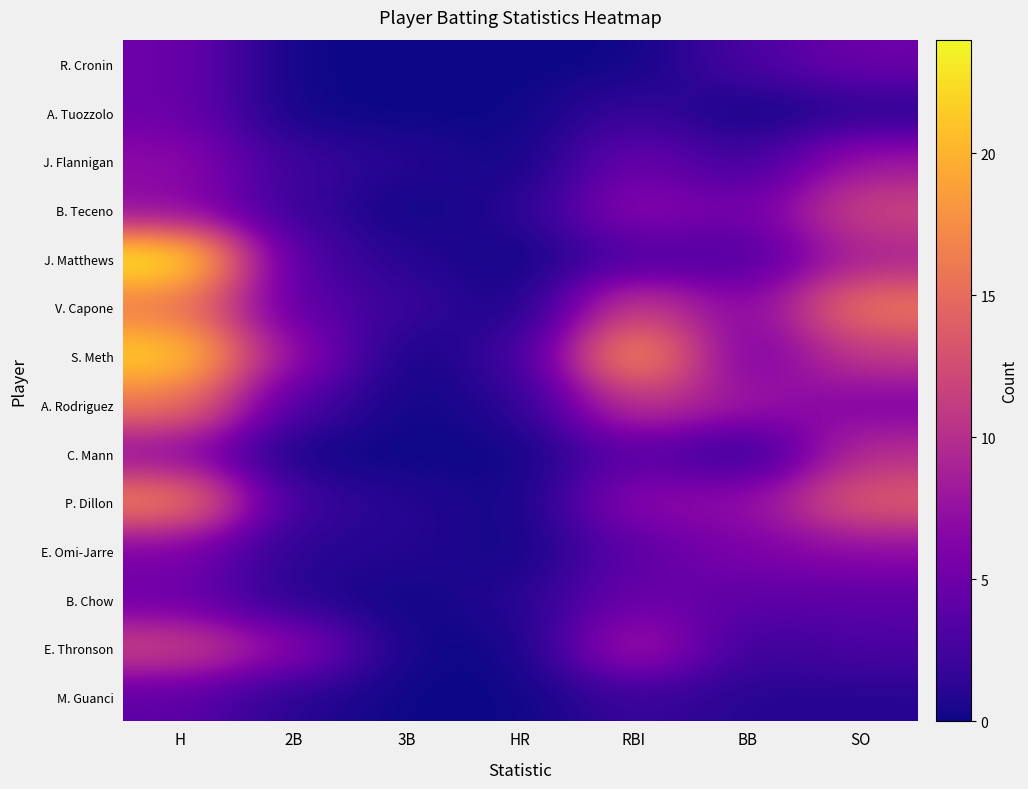

Count the number of data series in this chart.

14